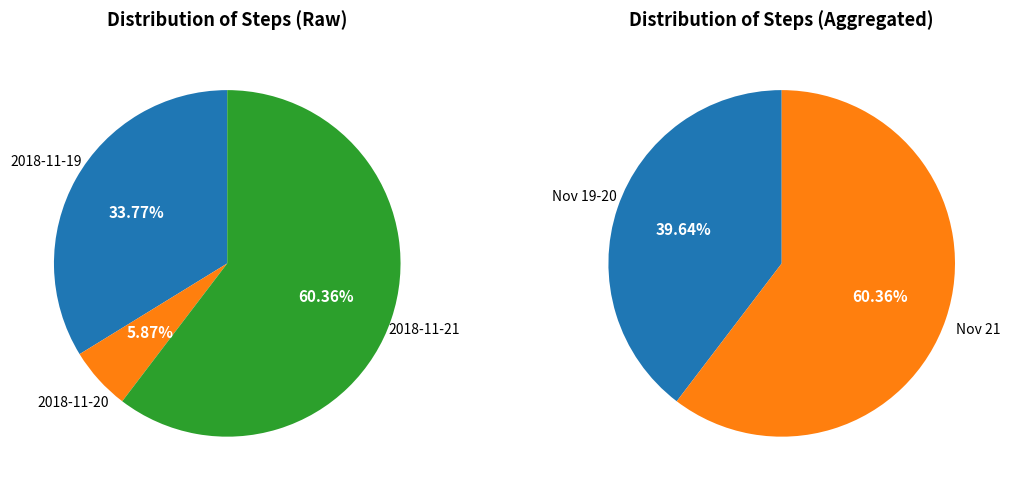

To the nearest percent, what percentage of the pie is 2018-11-20?

6%